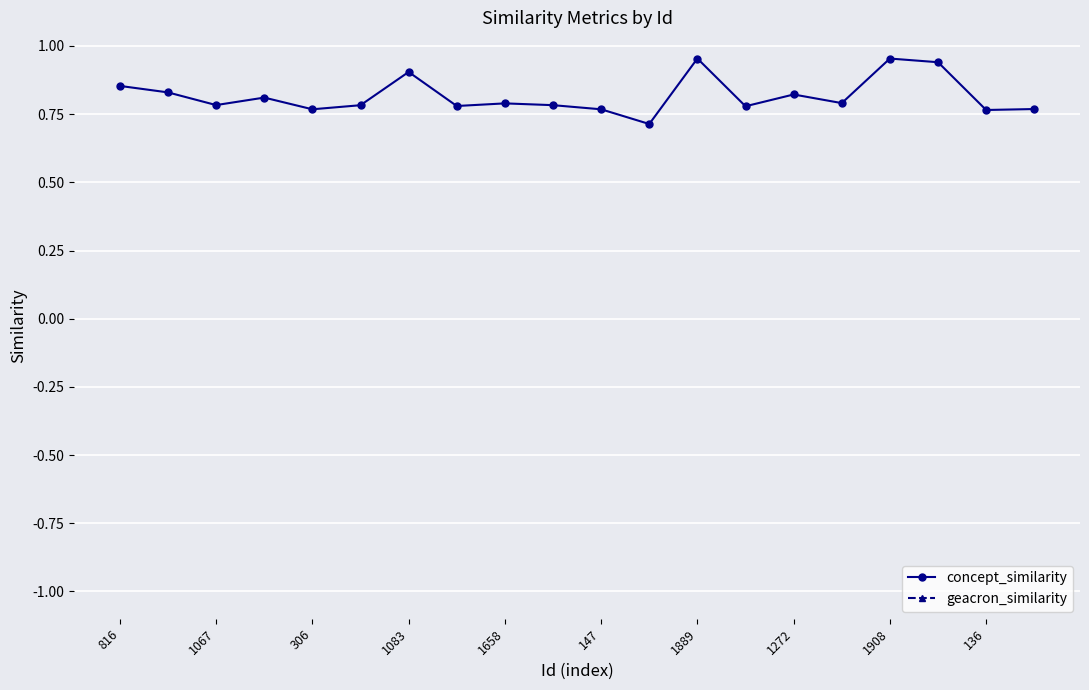

Is it true that concept_similarity equals 0.2 at 1658?

False